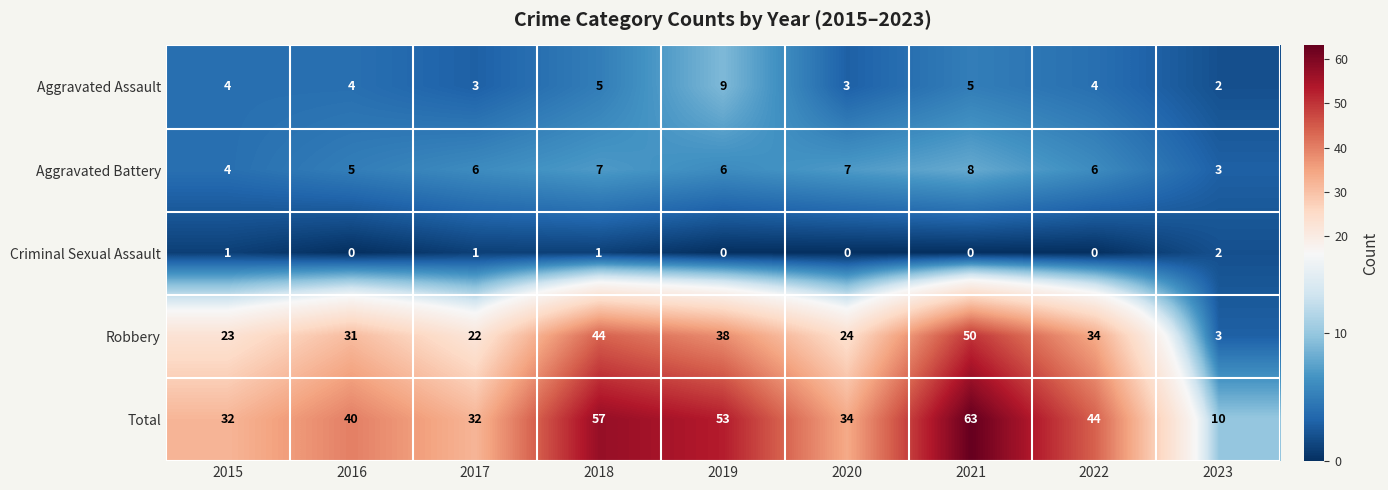

At how many categories does at least one series exceed 37?

5